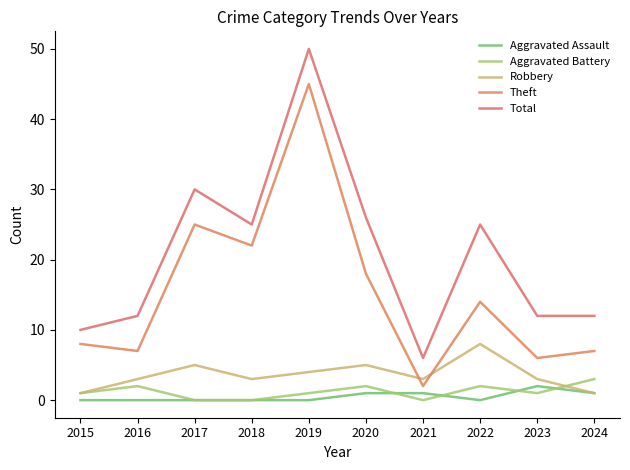

What is the difference between the maximum and second lowest values in the Total series?

40